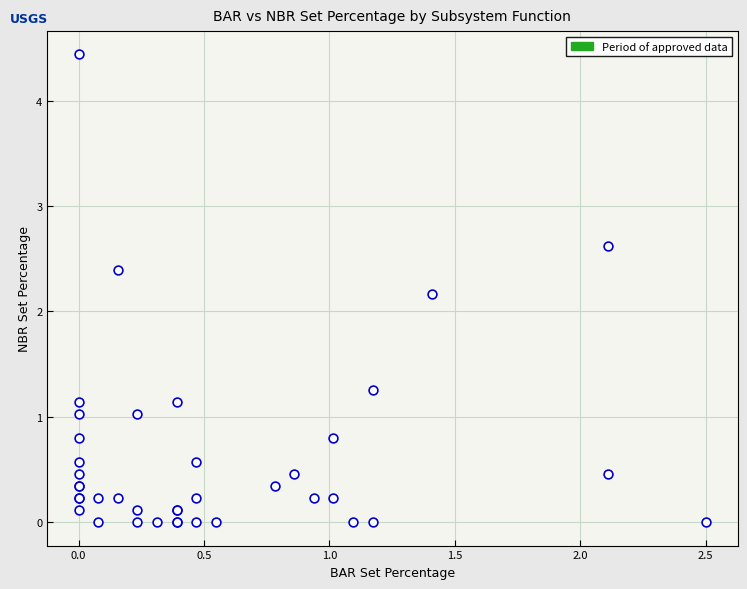

What Y value in the scatter plot is closest to 2?

2.2